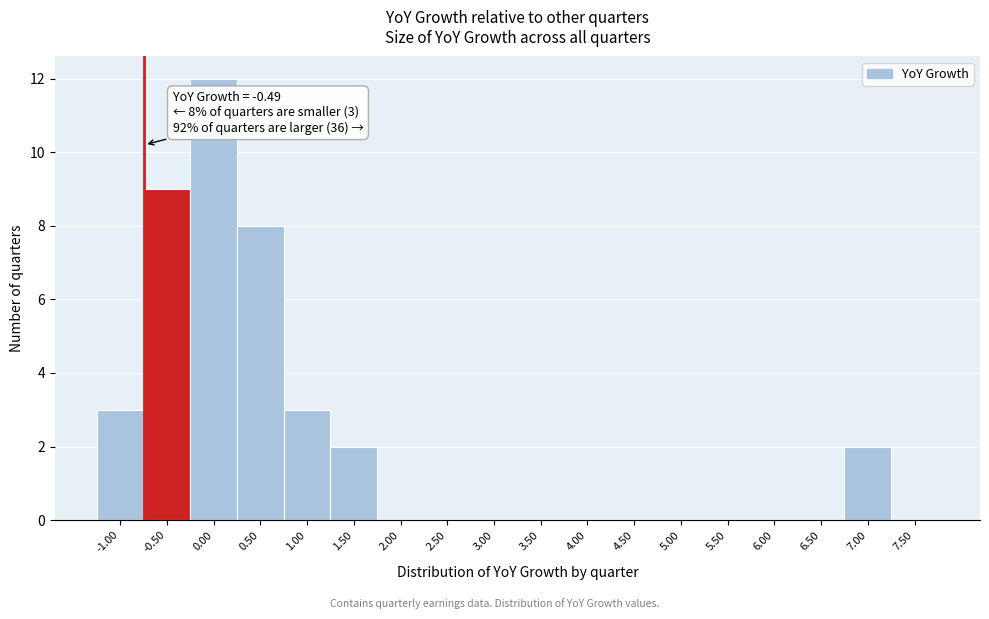

Reading left to right, what are all the values shown in this chart?

-1.00=3	-0.50=9	0.00=12	0.50=8	1.00=3	1.50=2	2.00=0	2.50=0	3.00=0	3.50=0	4.00=0	4.50=0	5.00=0	5.50=0	6.00=0	6.50=0	7.00=2	7.50=0